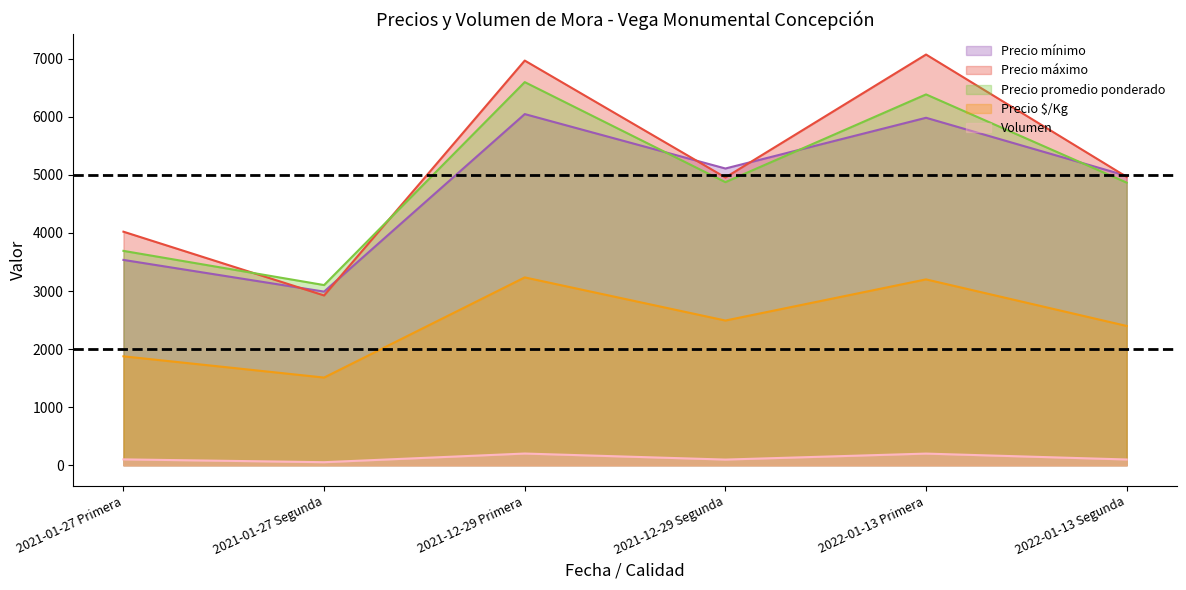

What value does the Precio máximo series have at 2022-01-13 Primera?

7072.1